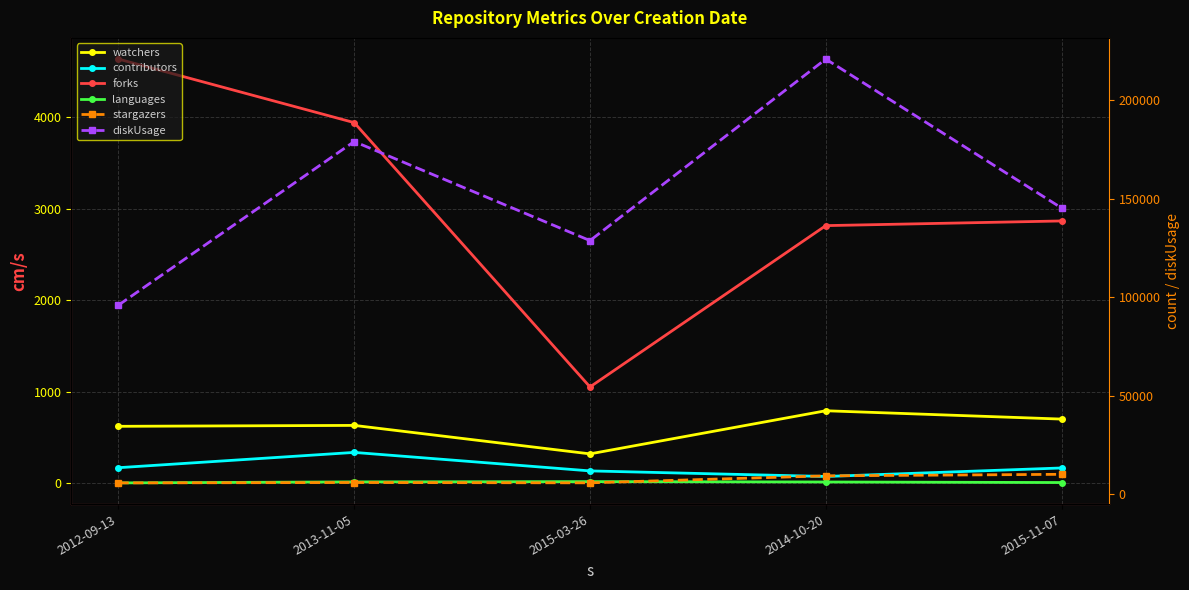

Where does the forks series first go above 2866?

2012-09-13